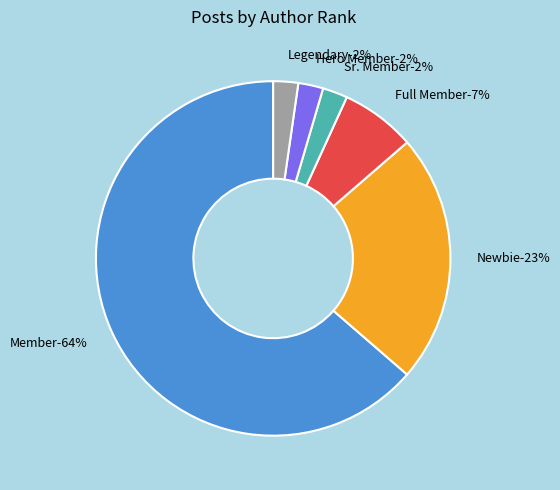

Is there a majority slice in this chart?

Yes